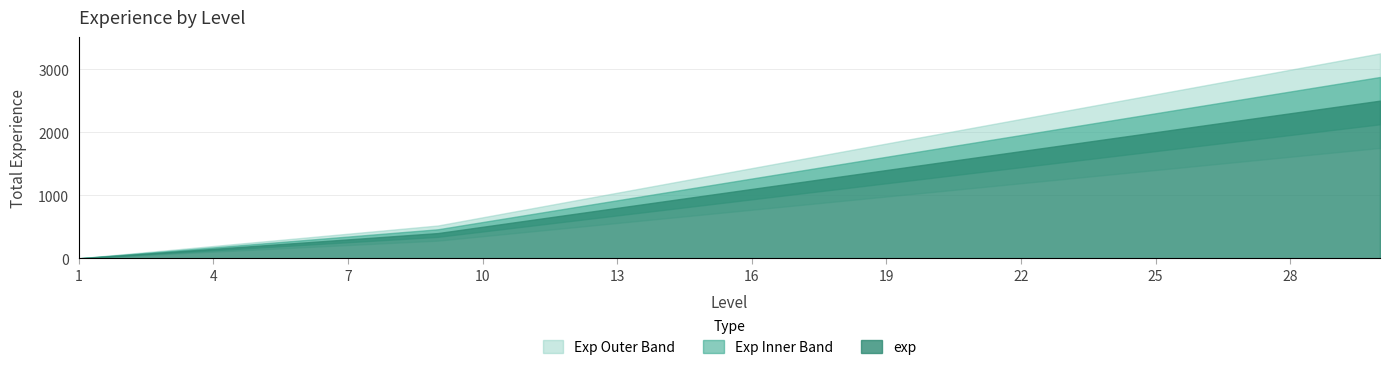

At which label does the data first exceed 1100?

17